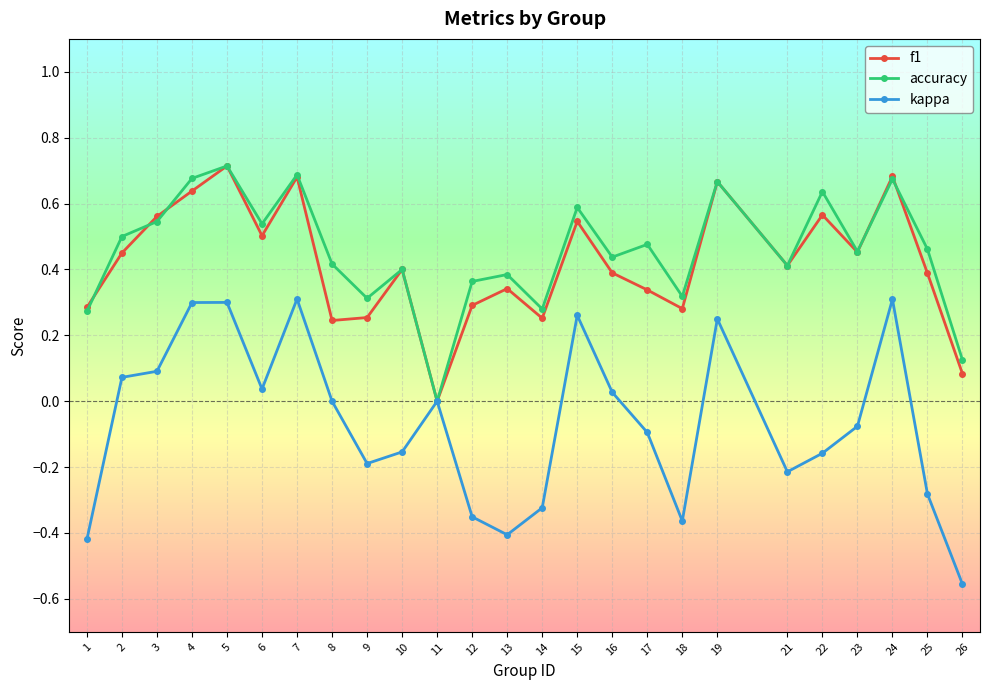

Does the chart have visible grid lines?

Yes